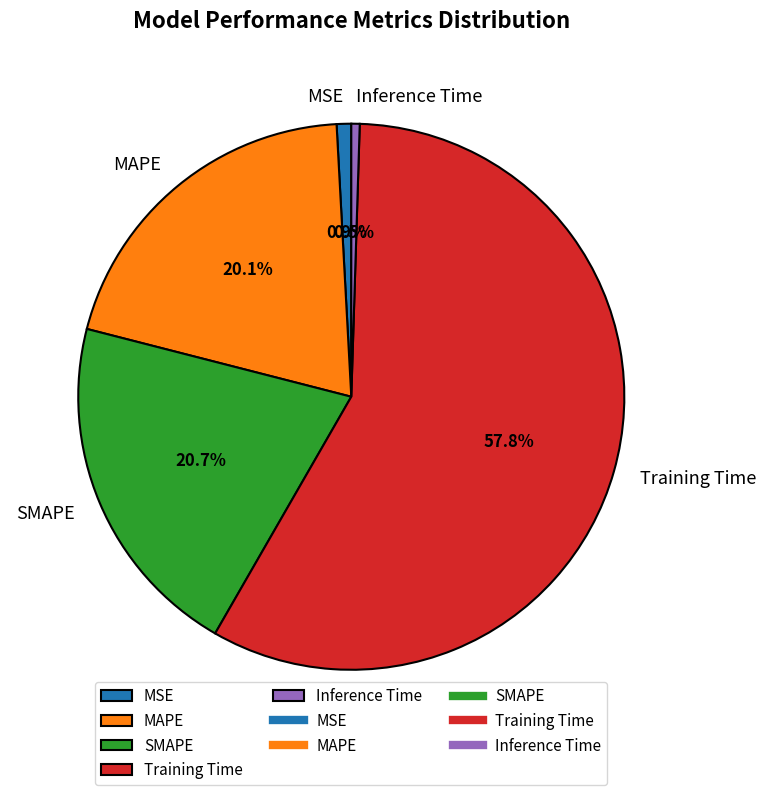

Is it true that Training Time is 46% of the pie?

False